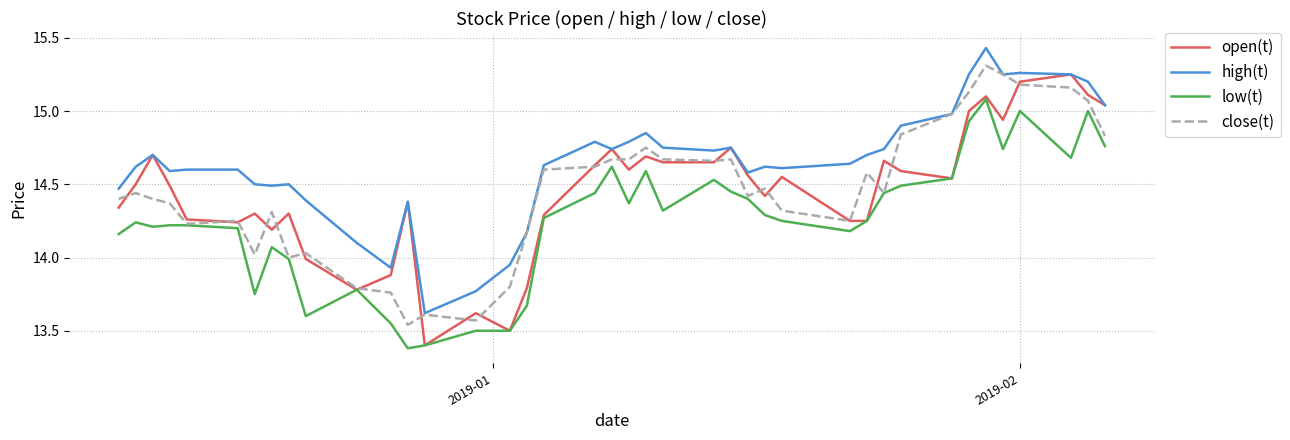

What is the minimum value shown in the chart?

13.4